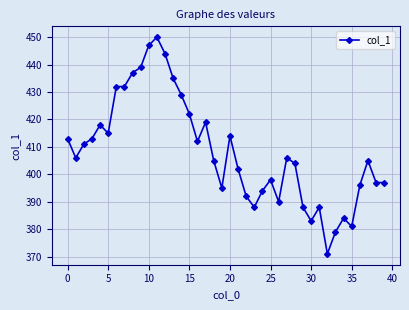

Does the chart have visible grid lines?

Yes